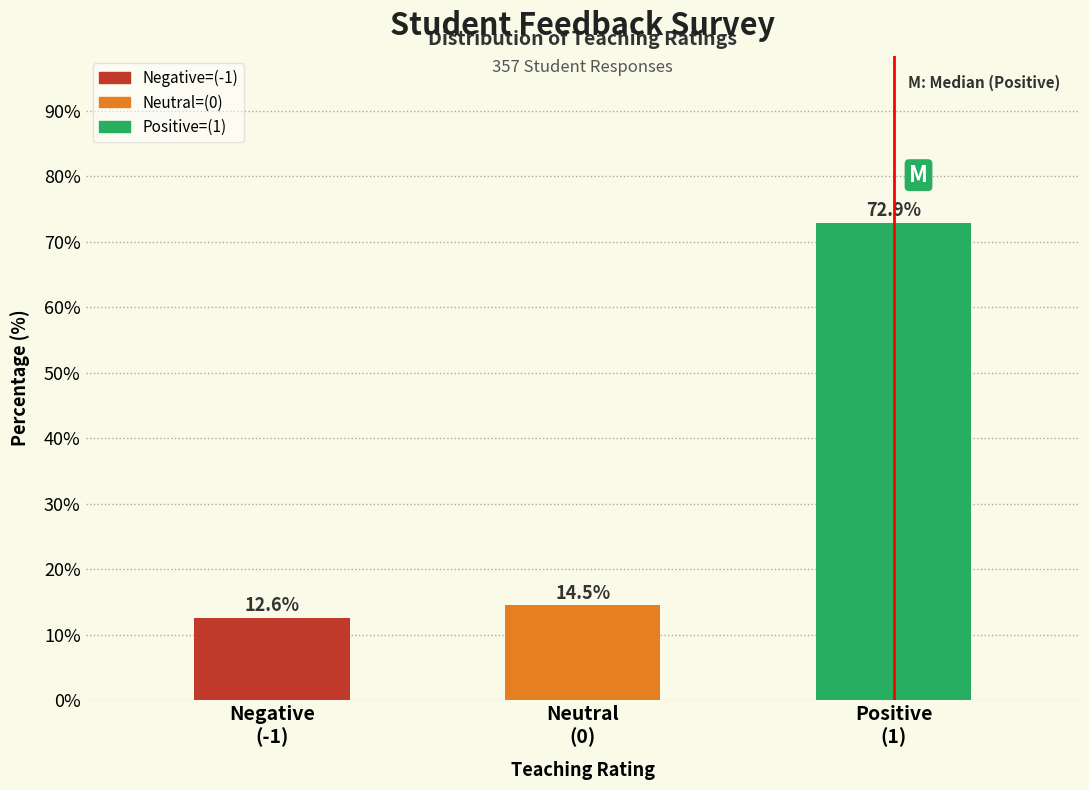

Reading left to right, list all the values displayed in this chart.

12.6	14.5	72.9